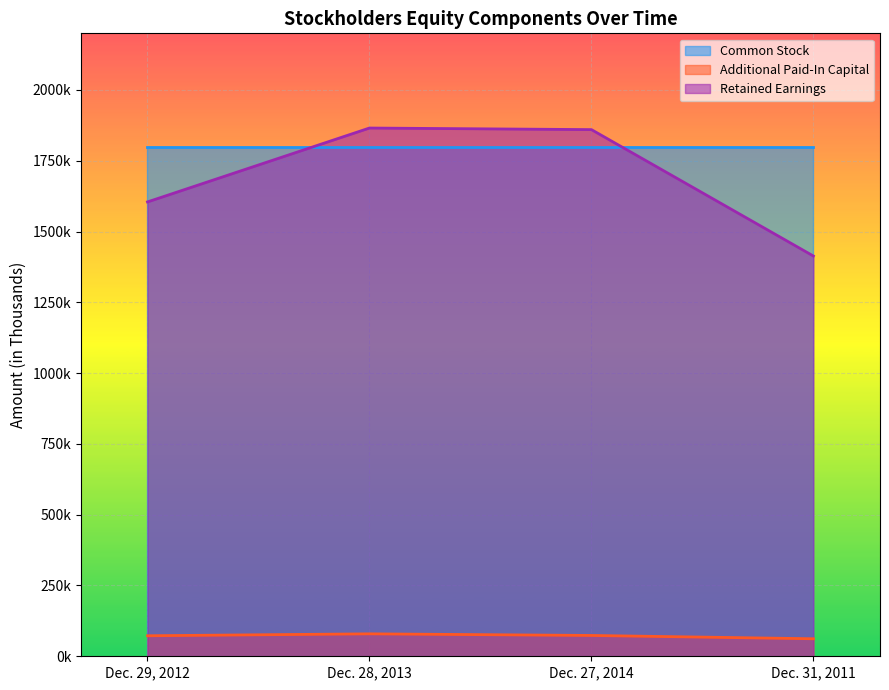

True or false: Retained Earnings and Additional Paid-In Capital cross at least once.

False